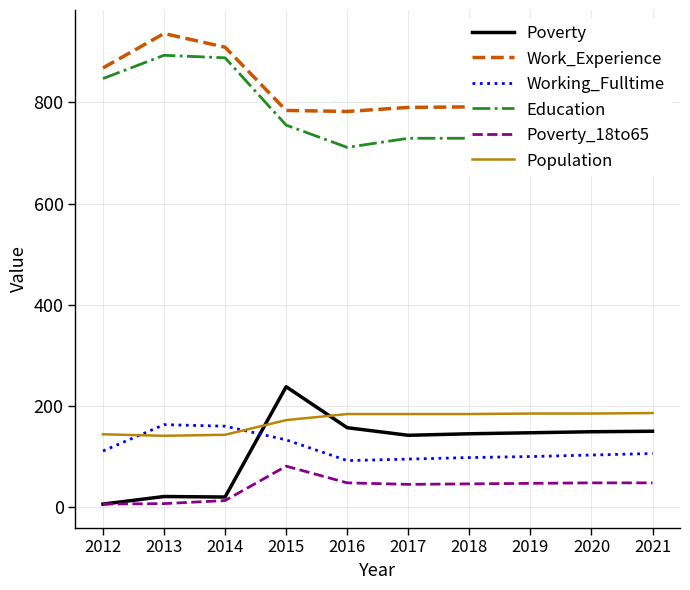

Is the value of Poverty at 2017 greater than the value of Work_Experience at 2016?

No